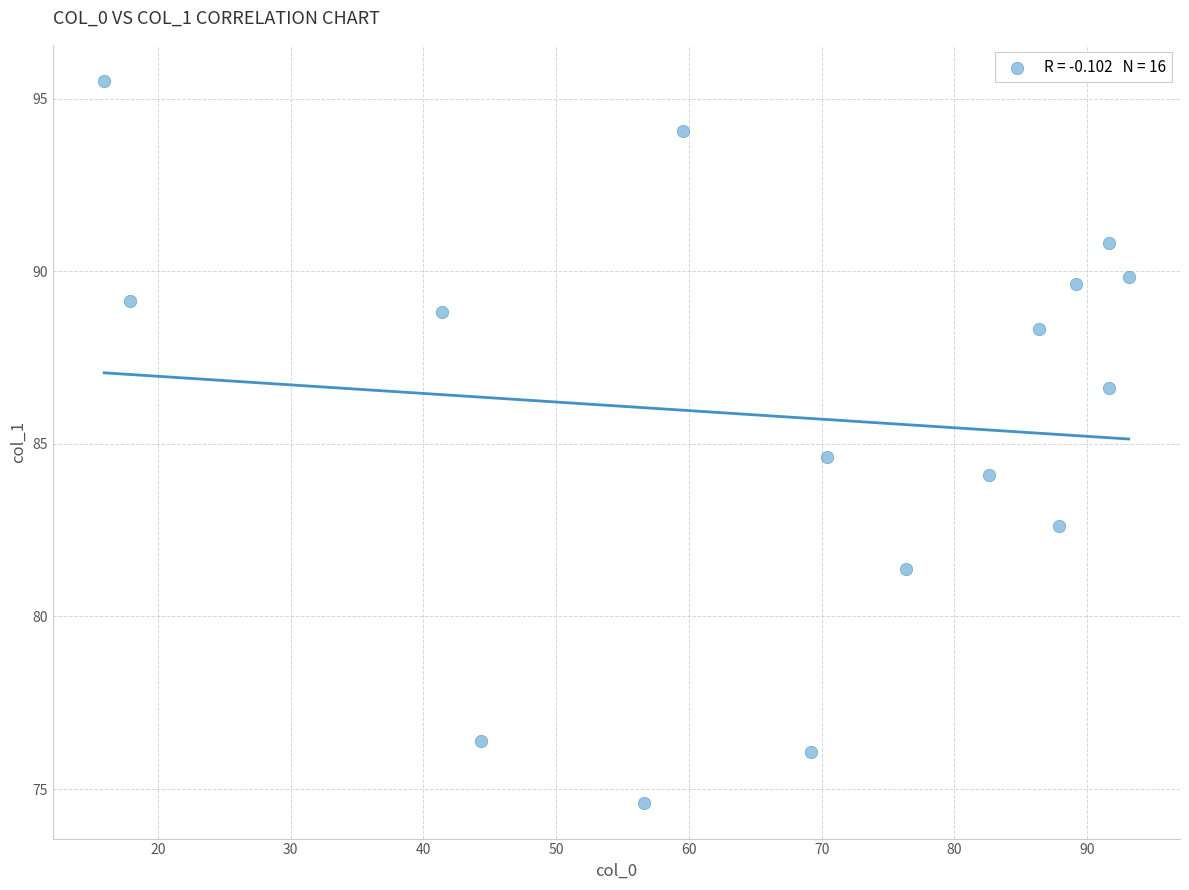

What is the range of X values (max minus min)?

77.2